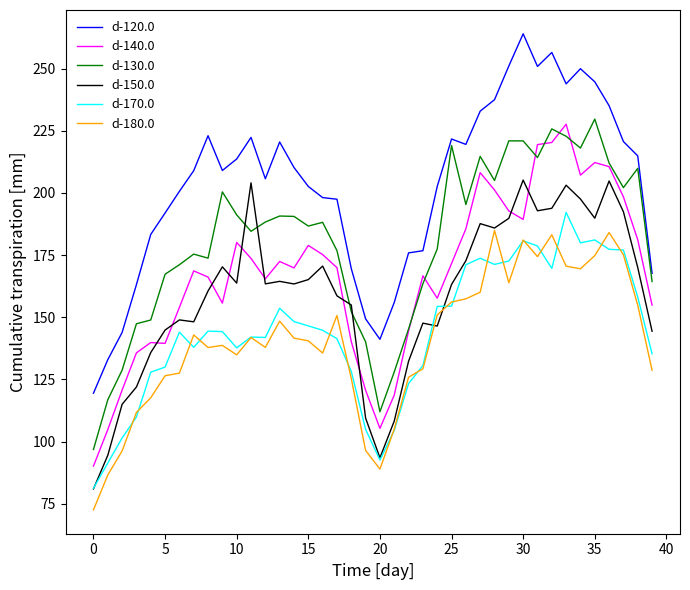

True or false: d-130.0 and d-180.0 intersect in this chart.

False